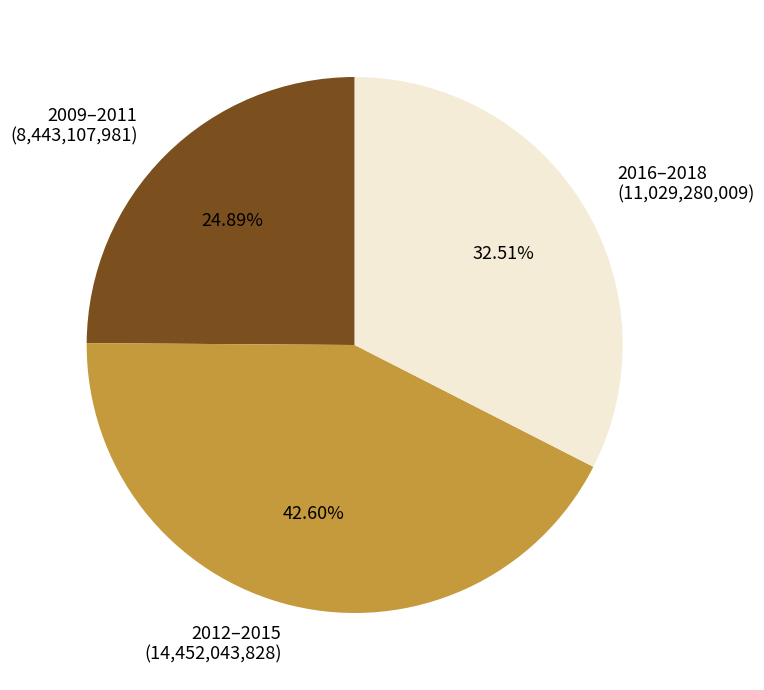

Does 2016–2018 (11,029,280,009) account for over 50% of the chart?

No